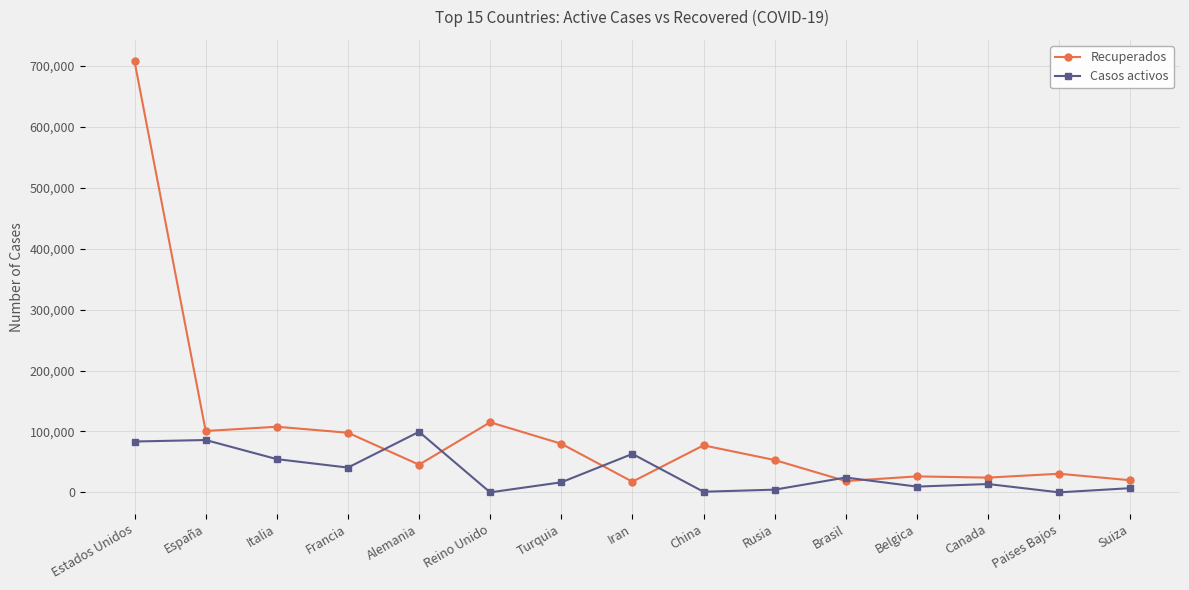

Which series has the largest range (max minus min)?

Recuperados